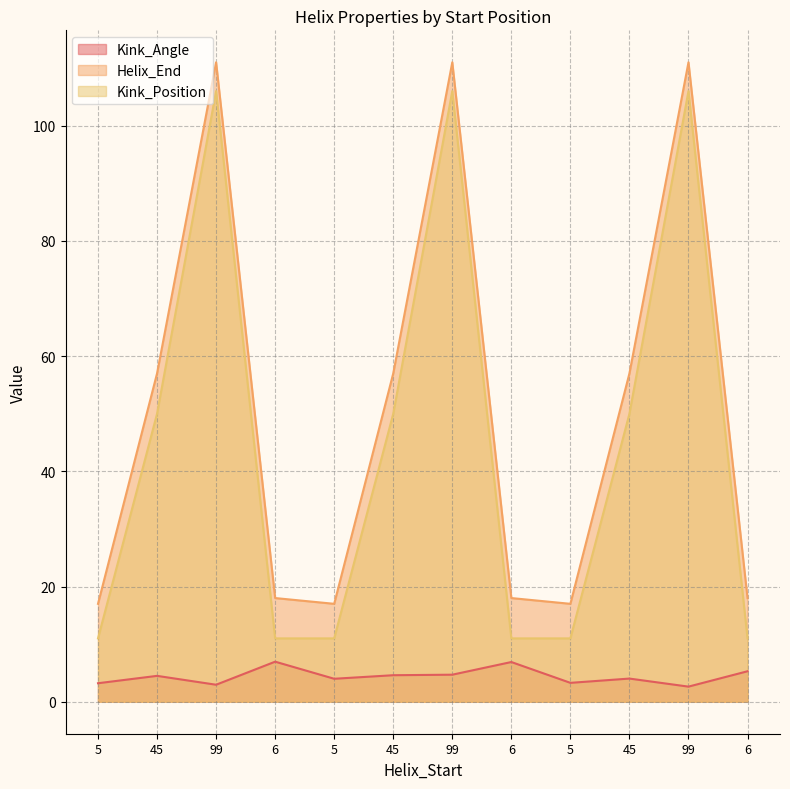

Reading right to left, extract all data points from this chart.

Kink_Angle: 5.3	2.6	4.0	3.3	6.9	4.7	4.6	4.0	7.0	3.0	4.5	3.2
Helix_End: 18.0	111.0	57.0	17.0	18.0	111.0	57.0	17.0	18.0	111.0	57.0	17.0
Kink_Position: 11.0	106.0	50.0	11.0	11.0	106.0	50.0	11.0	11.0	106.0	50.0	11.0